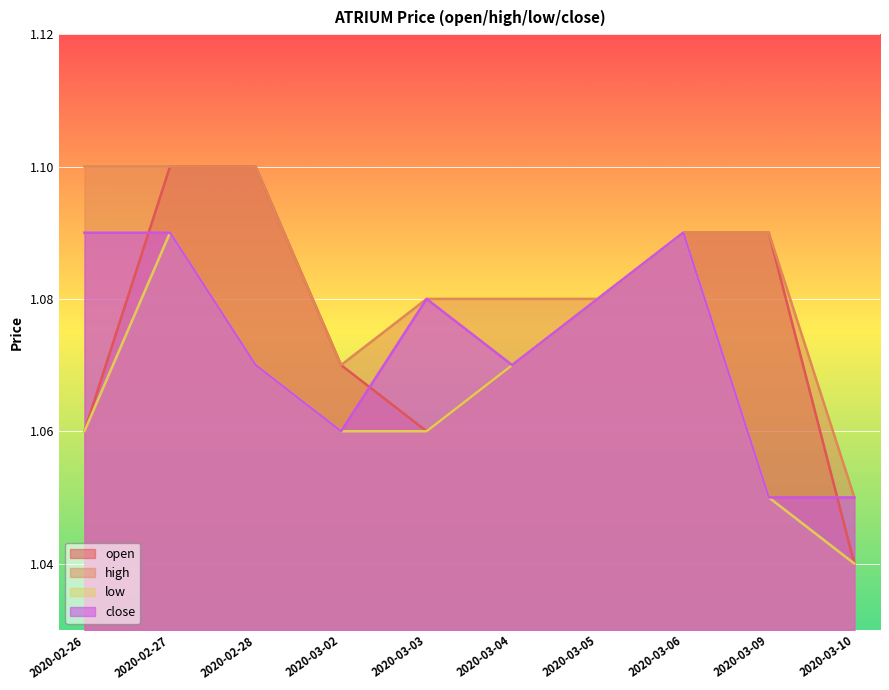

True or false: low and high intersect in this chart.

False